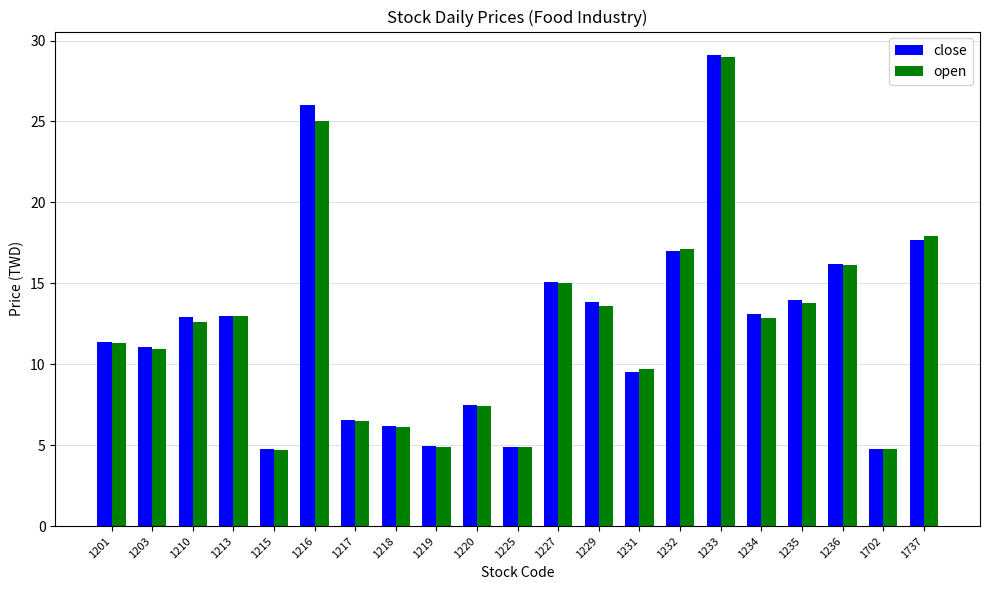

What is the minimum value shown in the chart?

4.7